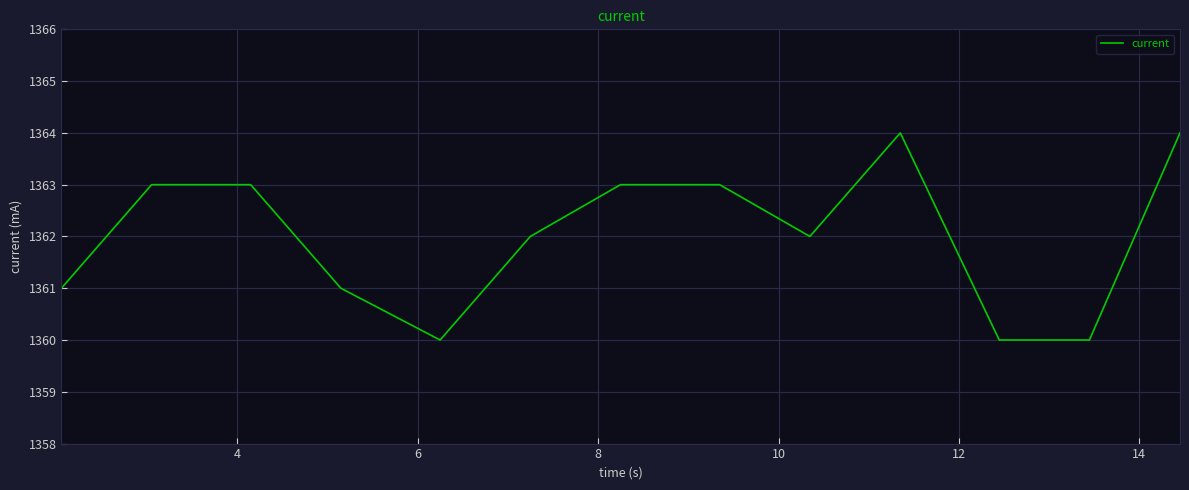

Reading left to right, extract all data points from this chart.

1361	1363	1363	1361	1360	1362	1363	1363	1362	1364	1360	1360	1364